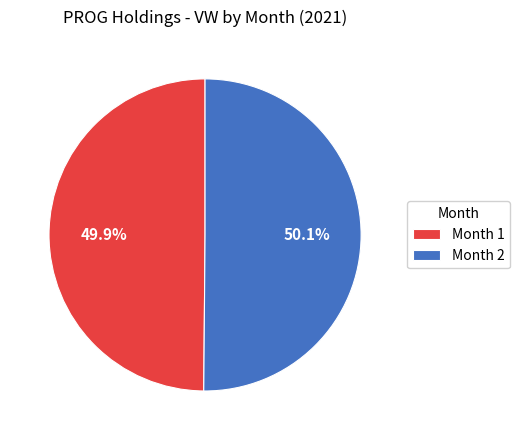

Combined, do Month 1 and Month 2 account for over 50%?

Yes